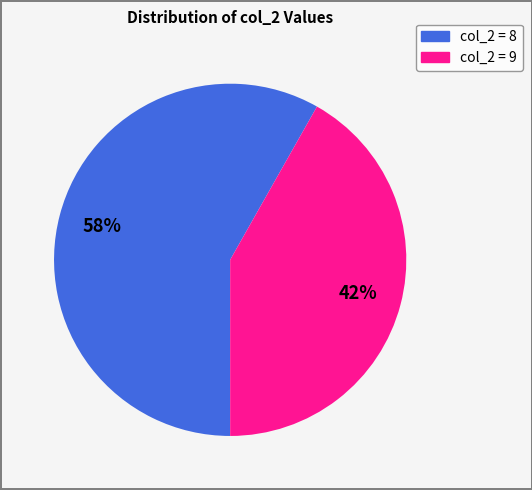

Do col_2 = 9 and col_2 = 8 together represent more than half of the pie?

Yes